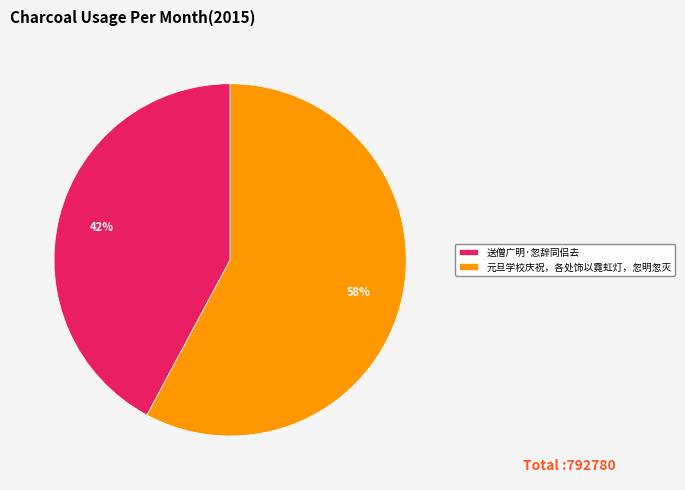

Is it true that 送僧广明·忽辞同侣去 is 55% of the pie?

False